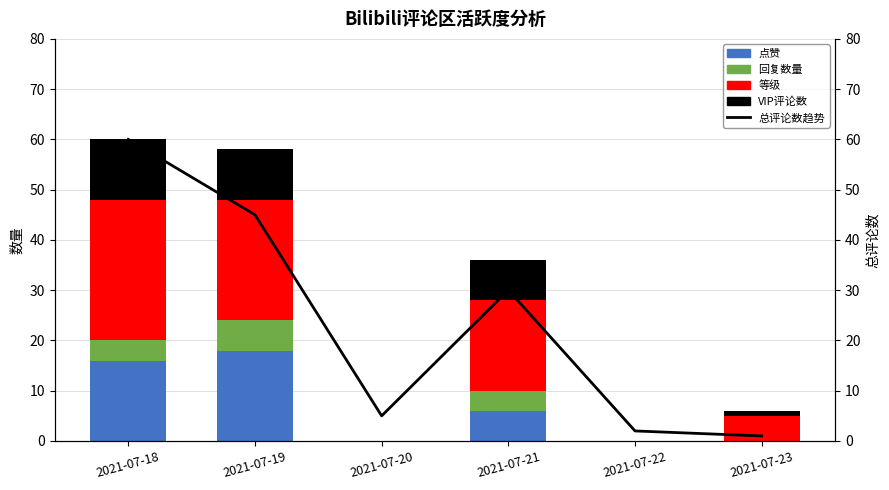

The 点赞 series shows 12 at 2021-07-19. True or false?

False